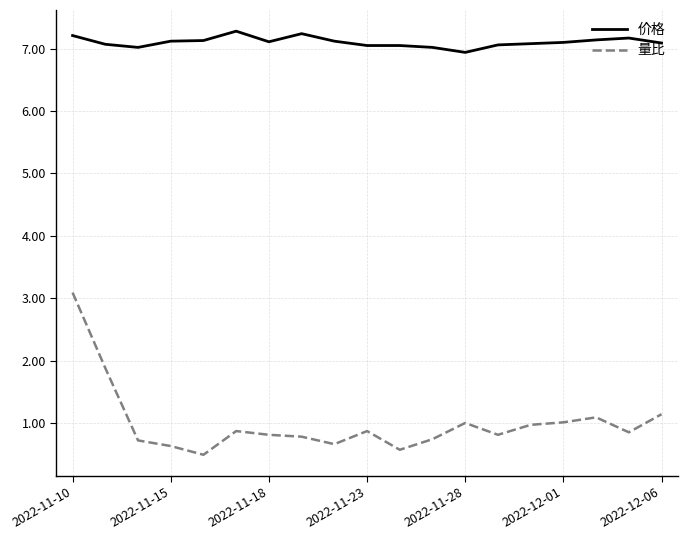

What is the lowest value of the 量比 series?

0.5